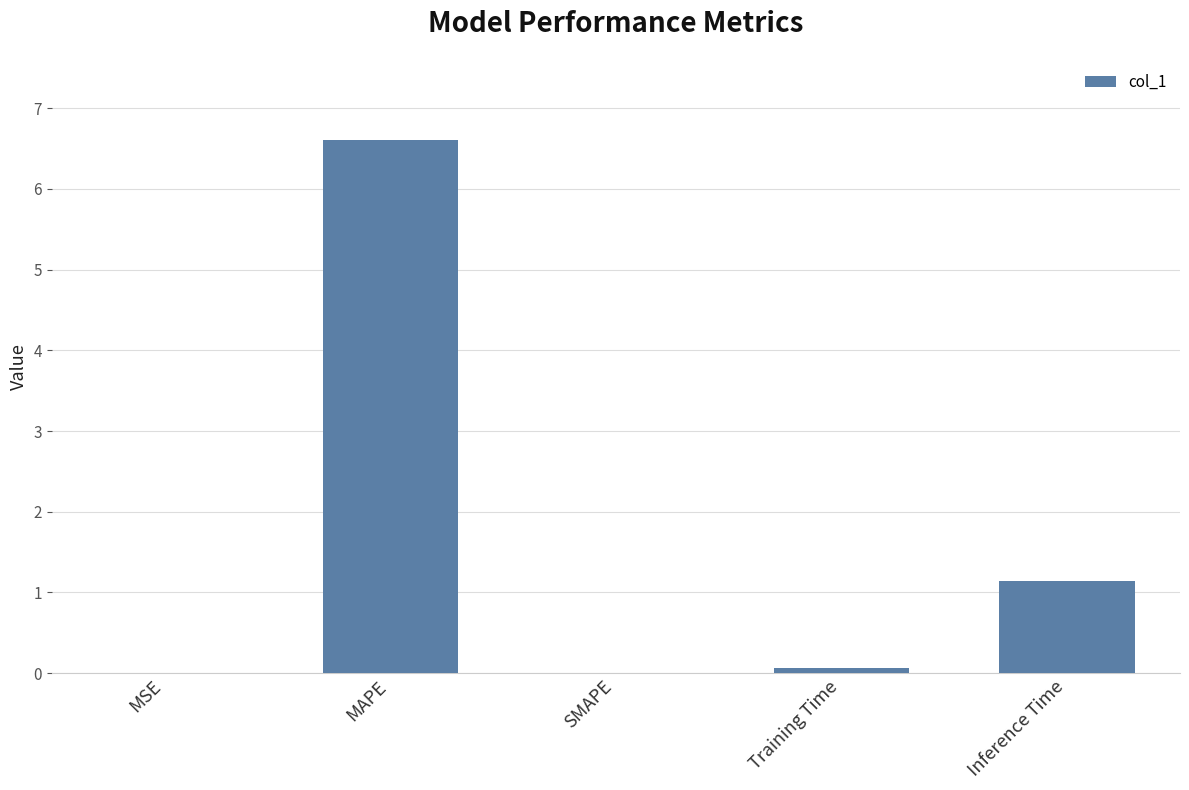

The value at MAPE is 3.7. True or false?

False